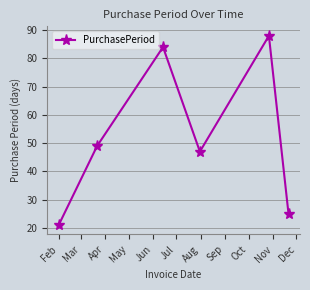

What is the value of the 6th point from the left?

25